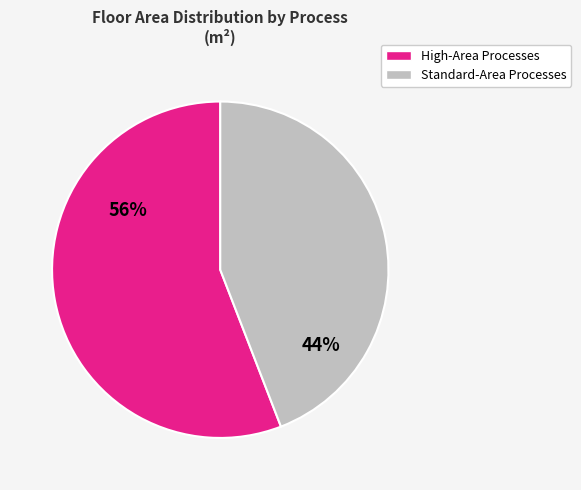

How many slices are in this pie chart?

2